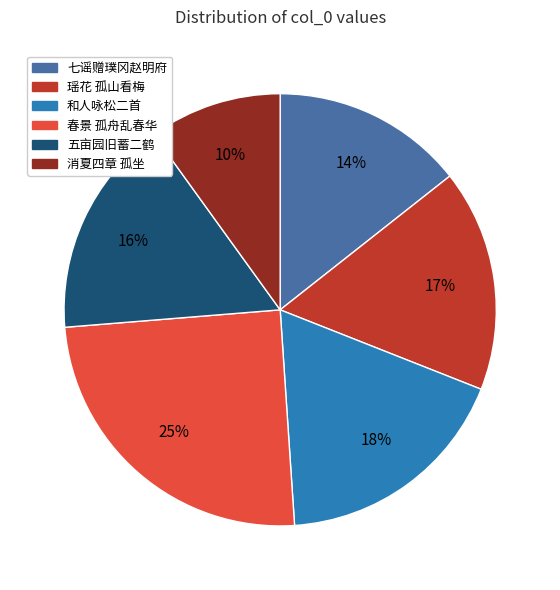

Is there a majority slice in this chart?

No